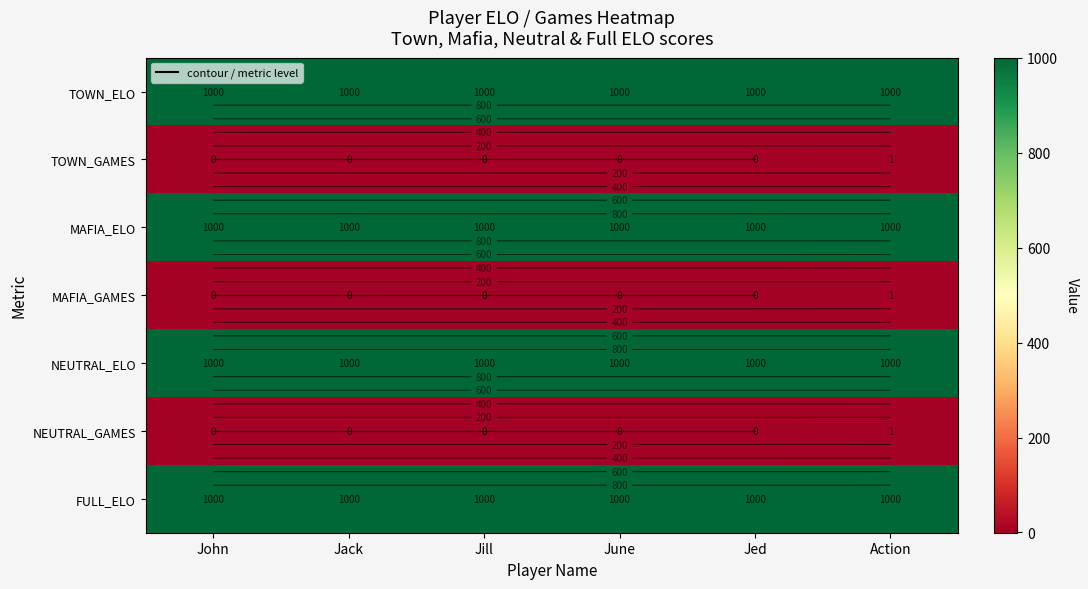

Rank the series by their maximum value, from lowest to highest.

TOWN_GAMES, MAFIA_GAMES, NEUTRAL_GAMES, TOWN_ELO, MAFIA_ELO, NEUTRAL_ELO, FULL_ELO